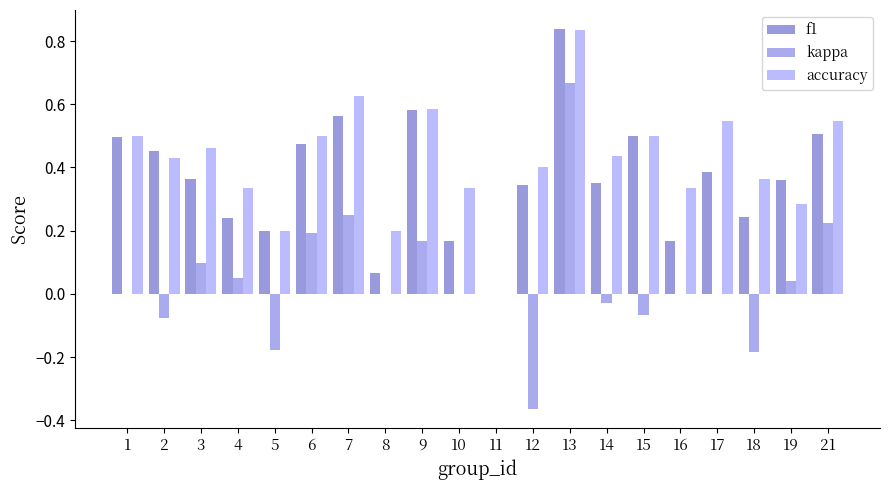

What are all the series names shown in the legend?

f1, kappa, accuracy